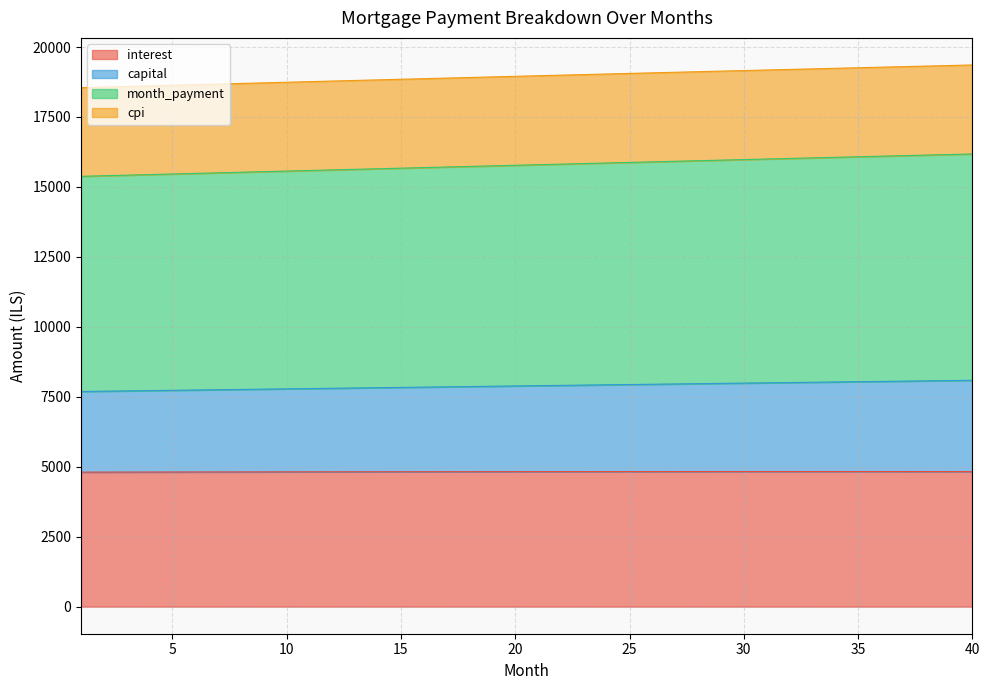

True or false: capital and month_payment intersect in this chart.

False